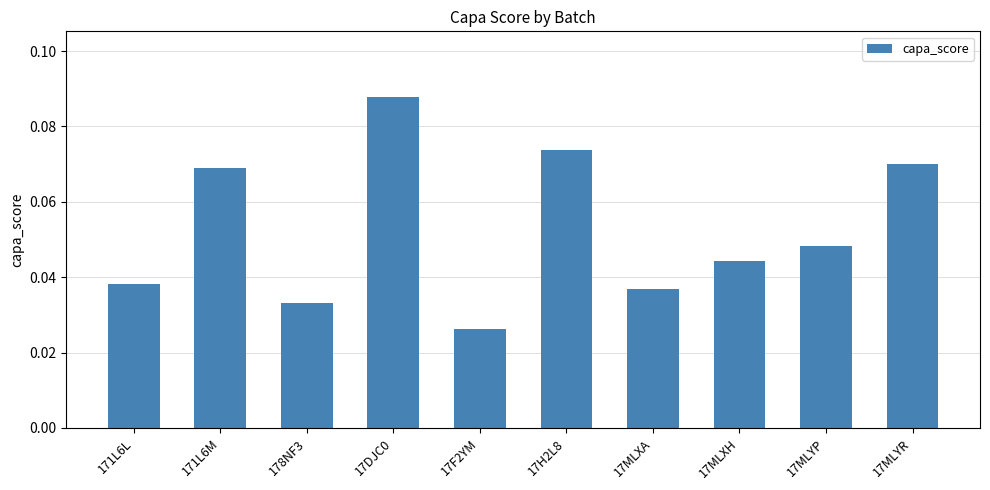

True or false: the data shows 0.0 at 171L6M.

False